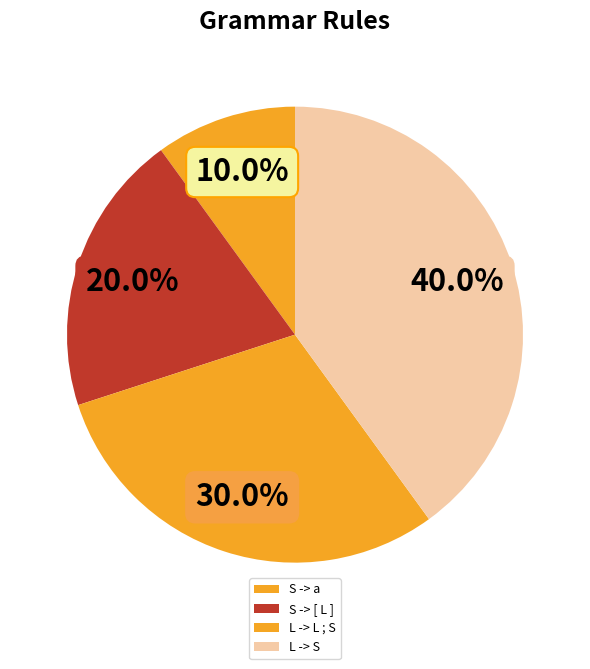

Combined, what portion of the pie is L -> S and S -> [ L ]?

60.0%